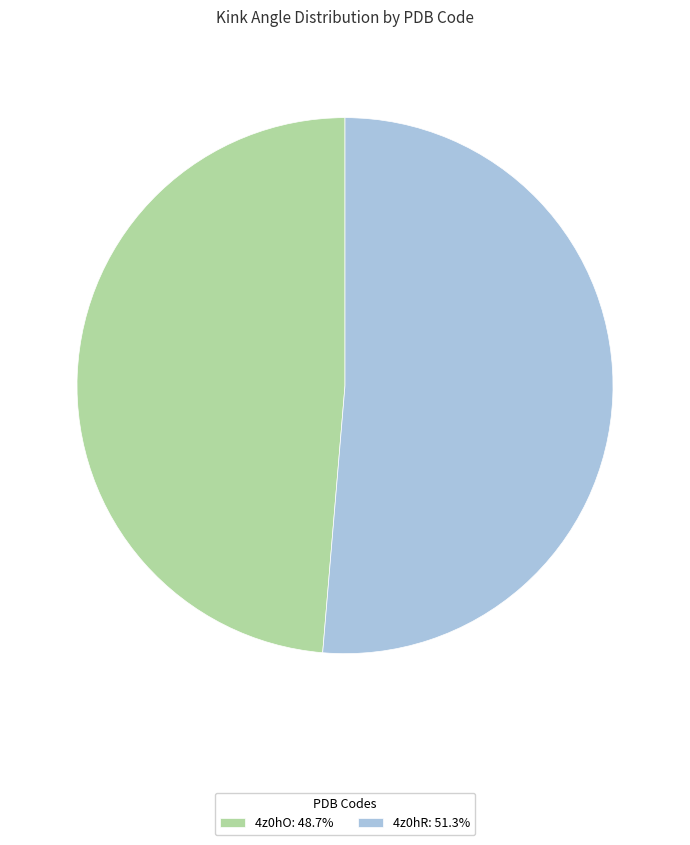

True or false: 4z0hR accounts for 51% of the total.

True